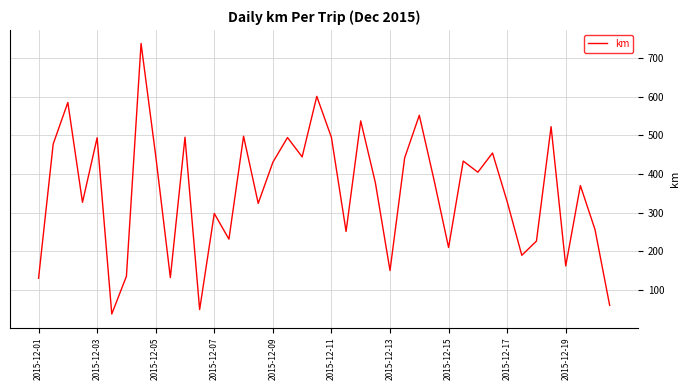

How many lines are shown in the chart?

1